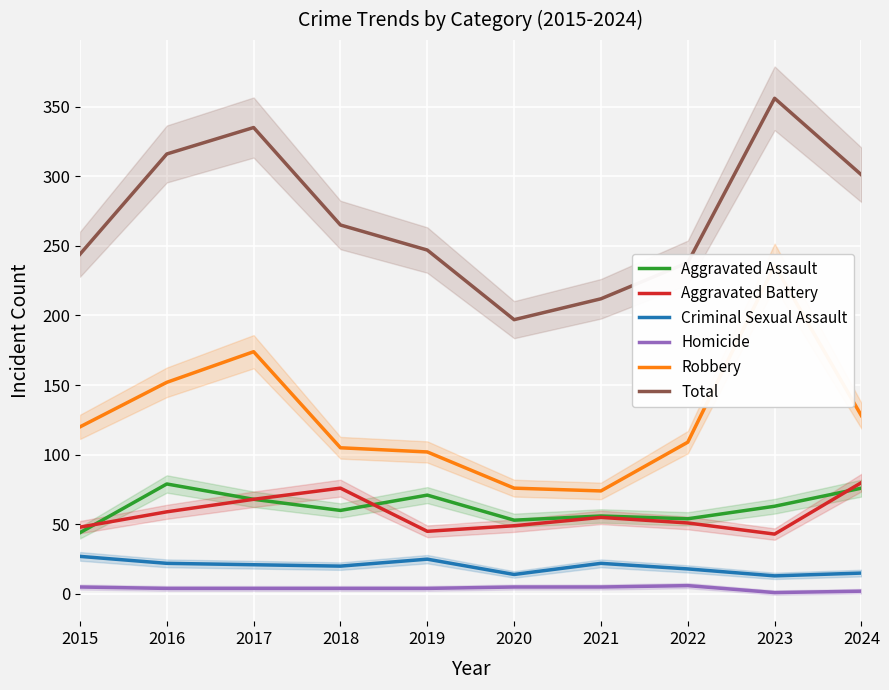

Reading left to right, what are all the values shown in this chart?

Aggravated Assault: 2015=44	2016=79	2017=68	2018=60	2019=71	2020=53	2021=56	2022=54	2023=63	2024=76
Aggravated Battery: 2015=48	2016=59	2017=68	2018=76	2019=45	2020=49	2021=55	2022=51	2023=43	2024=80
Criminal Sexual Assault: 2015=27	2016=22	2017=21	2018=20	2019=25	2020=14	2021=22	2022=18	2023=13	2024=15
Homicide: 2015=5	2016=4	2017=4	2018=4	2019=4	2020=5	2021=5	2022=6	2023=1	2024=2
Robbery: 2015=120	2016=152	2017=174	2018=105	2019=102	2020=76	2021=74	2022=109	2023=236	2024=128
Total: 2015=244	2016=316	2017=335	2018=265	2019=247	2020=197	2021=212	2022=238	2023=356	2024=301